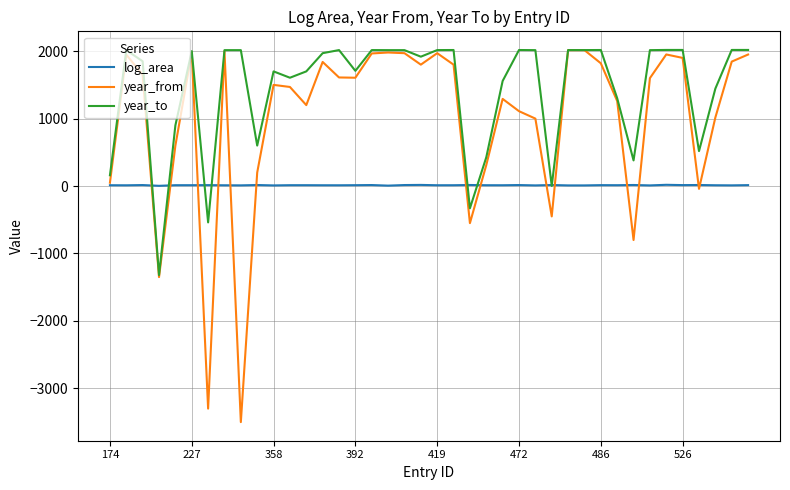

Which series has the largest range (max minus min)?

year_from